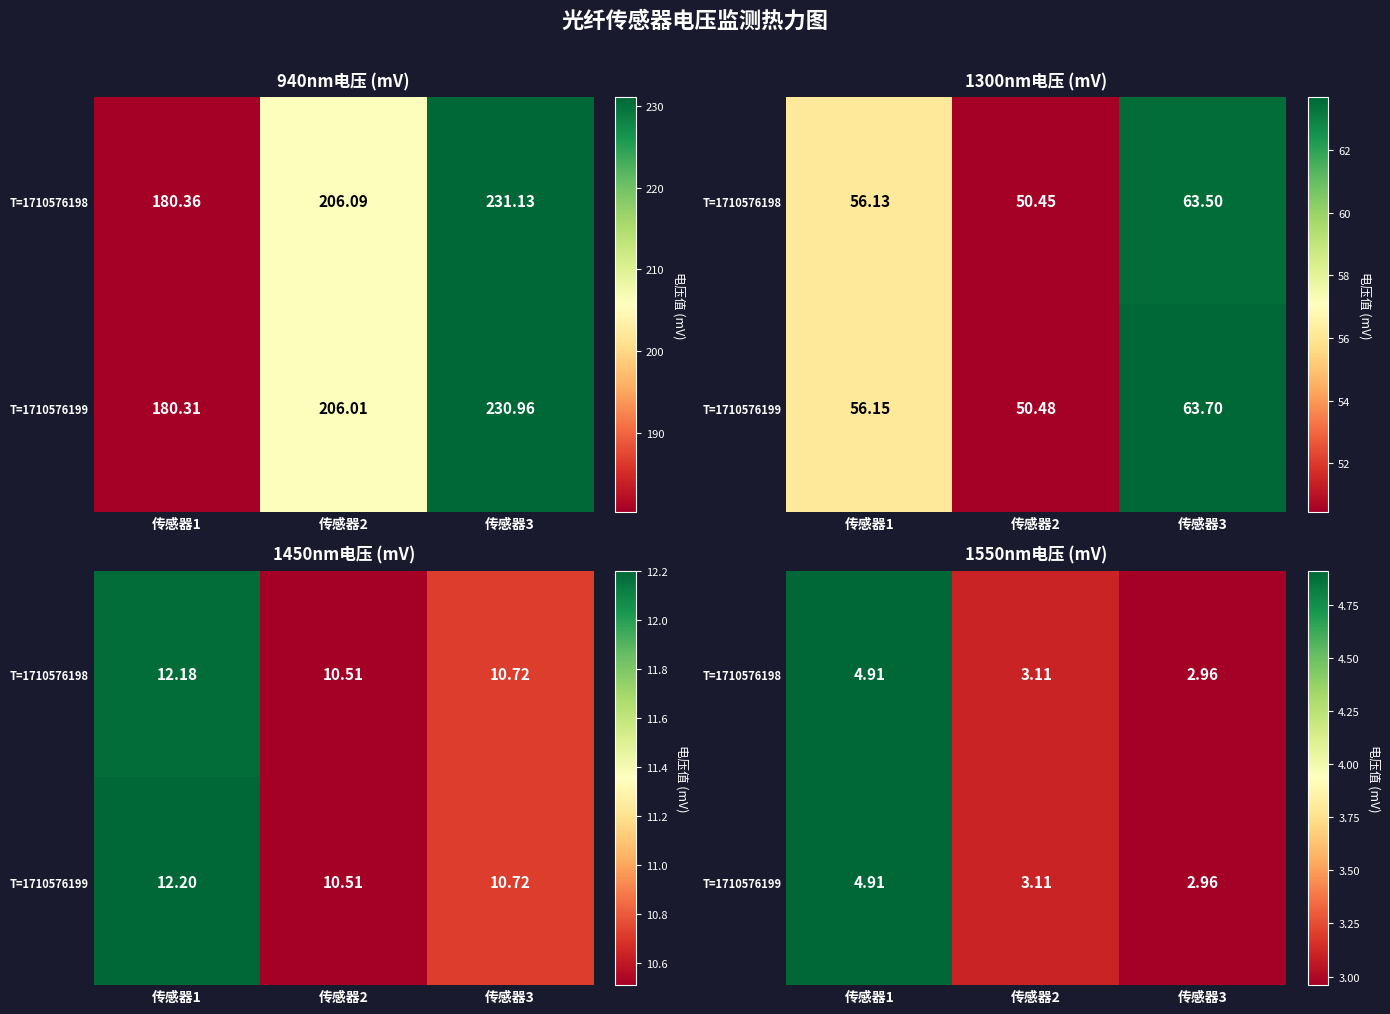

What is the approximate value of T=1710576199 at 传感器2?

3.1